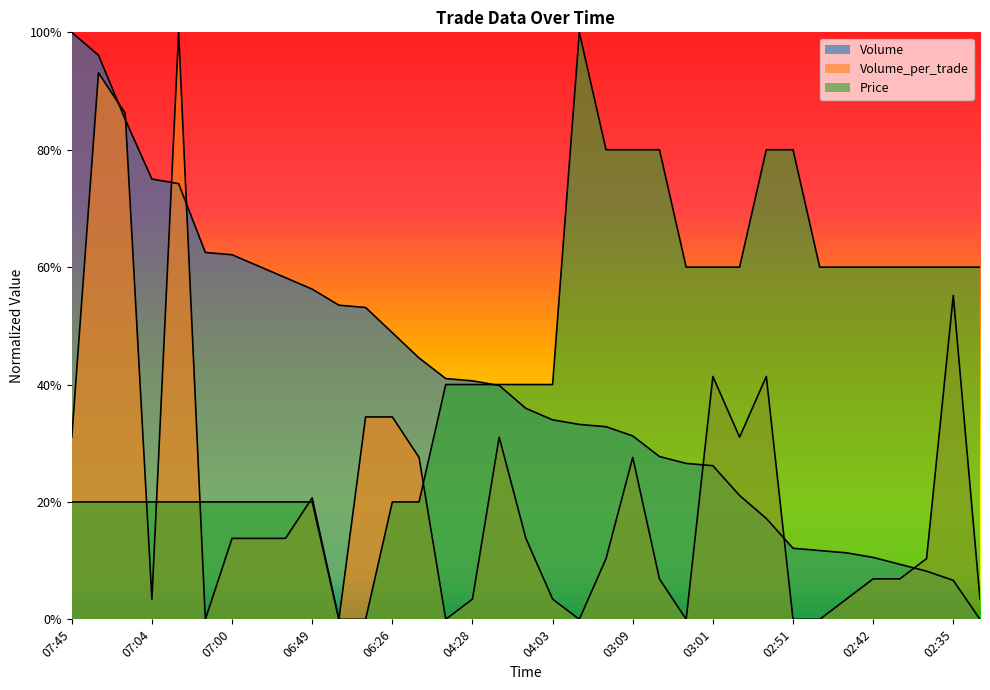

At how many categories does at least one series exceed 0?

35